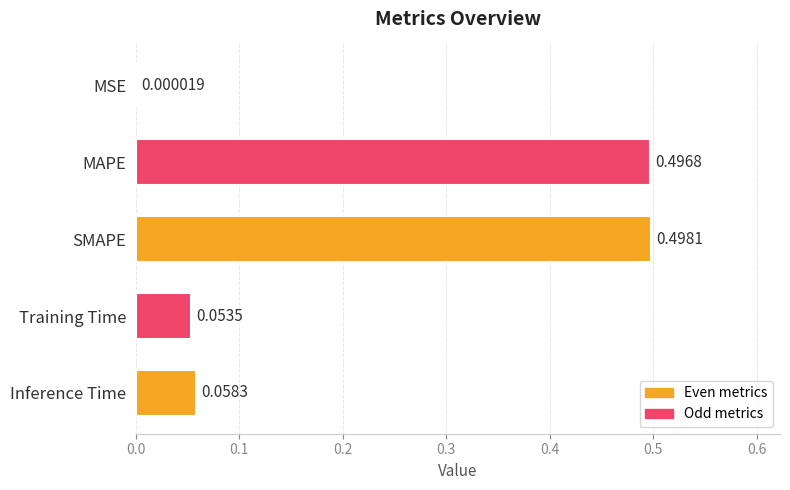

Where is the data nearest to the value 0?

MSE